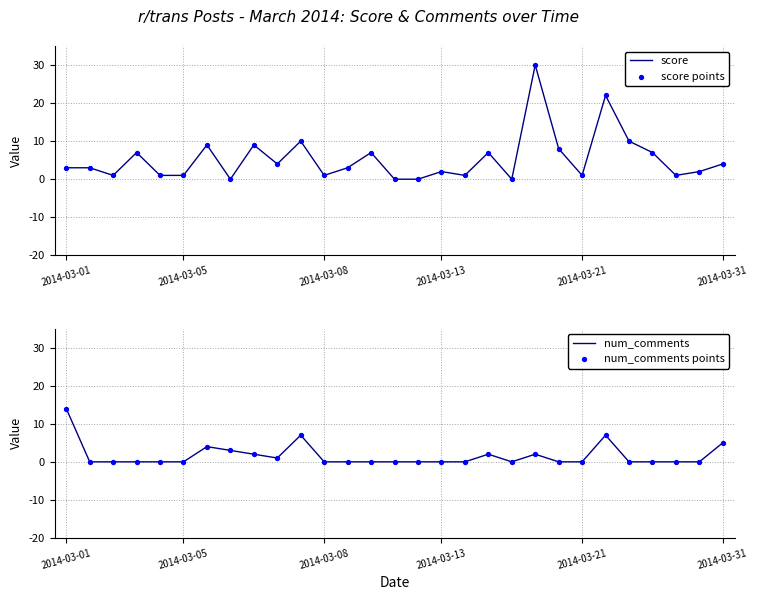

What are all the series names shown in the legend?

score, score points, num_comments, num_comments points